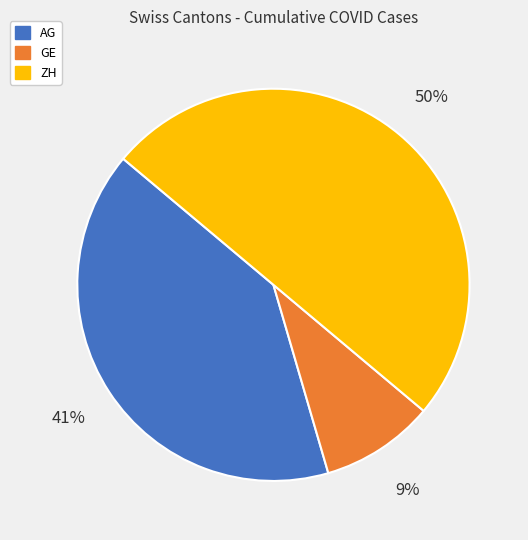

How many slices are in this pie chart?

3